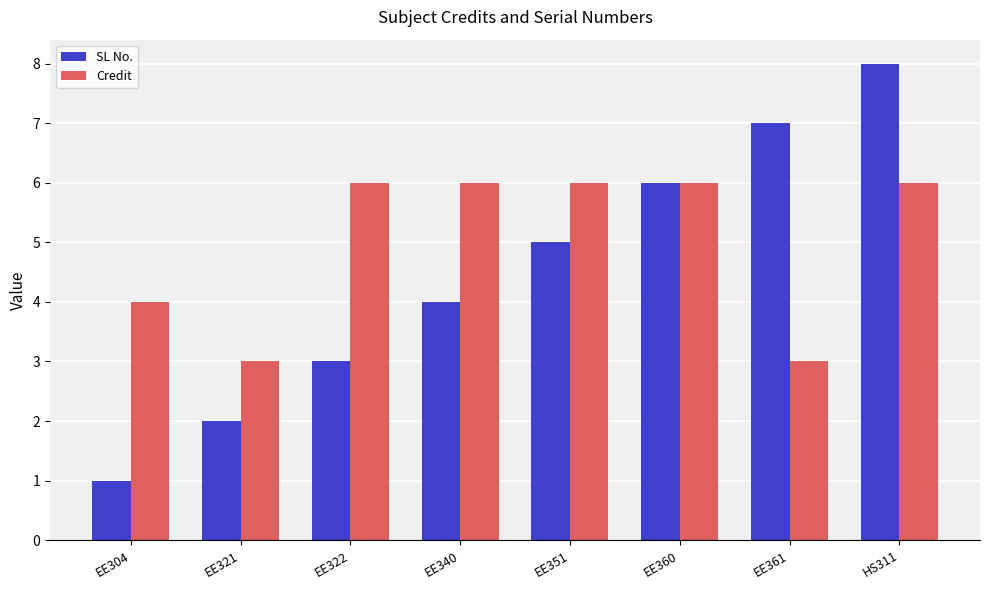

What is the value of the Credit bar at the 7th from the left?

3